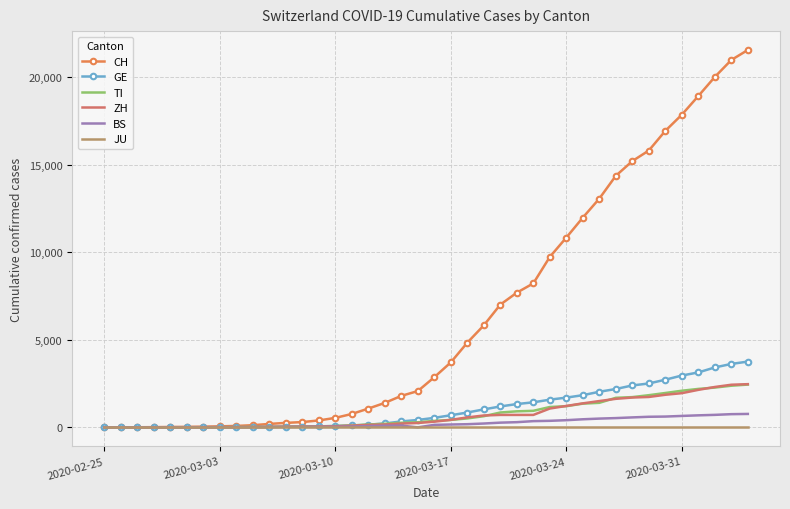

What is the maximum value for TI?

2442